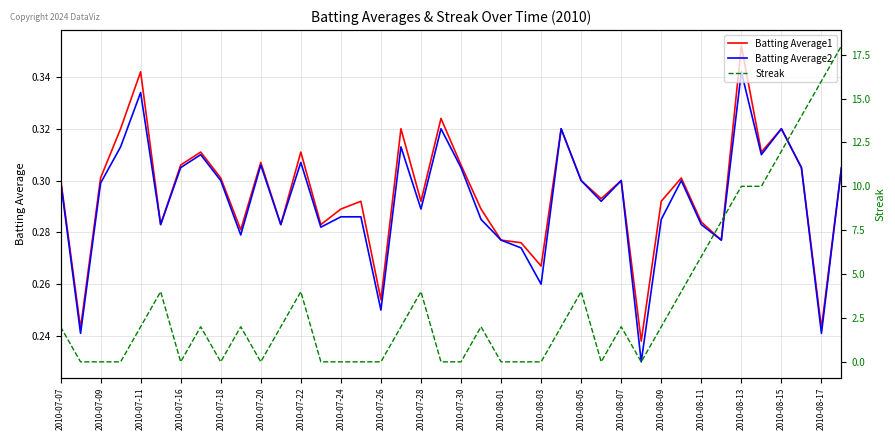

What is the difference between the maximum and second lowest values in the Streak series?

18.0